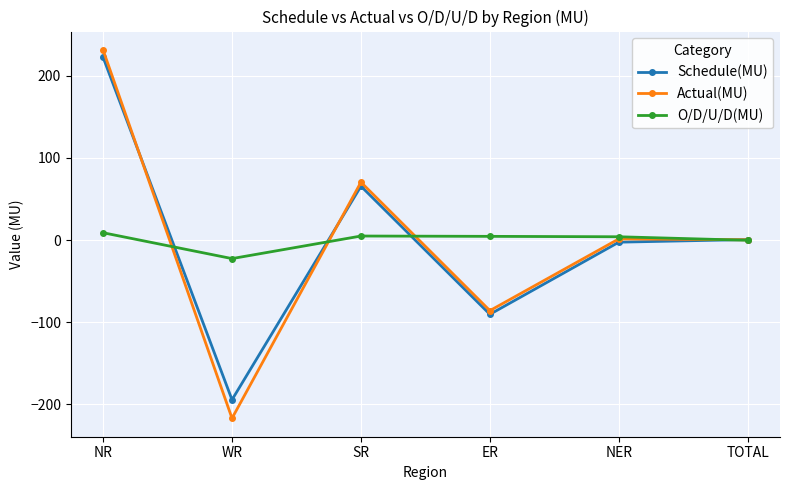

At WR, list the series in order from largest to smallest.

O/D/U/D(MU), Schedule(MU), Actual(MU)